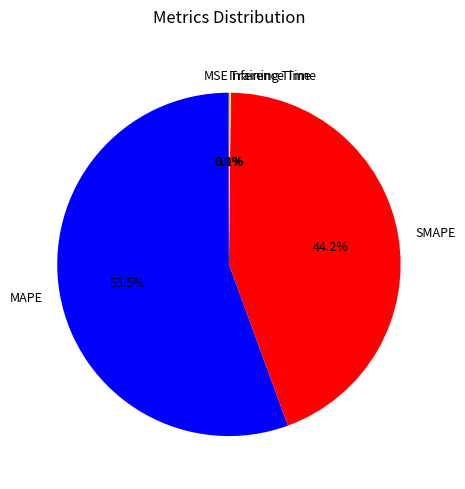

What is the largest slice in the pie chart?

MAPE